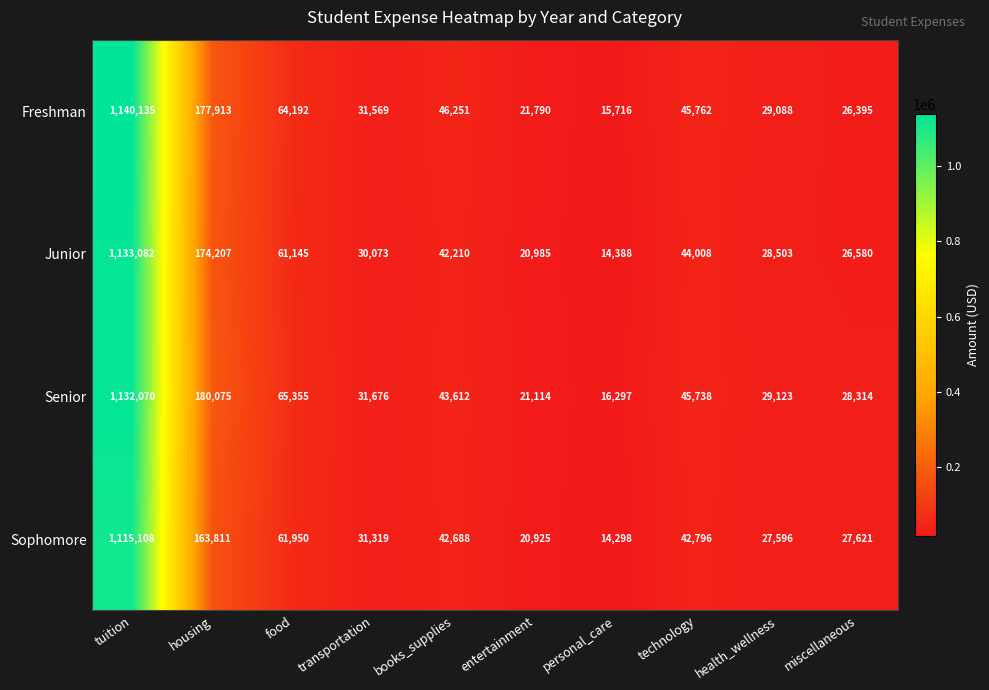

At which label is Senior closest to 574183?

housing